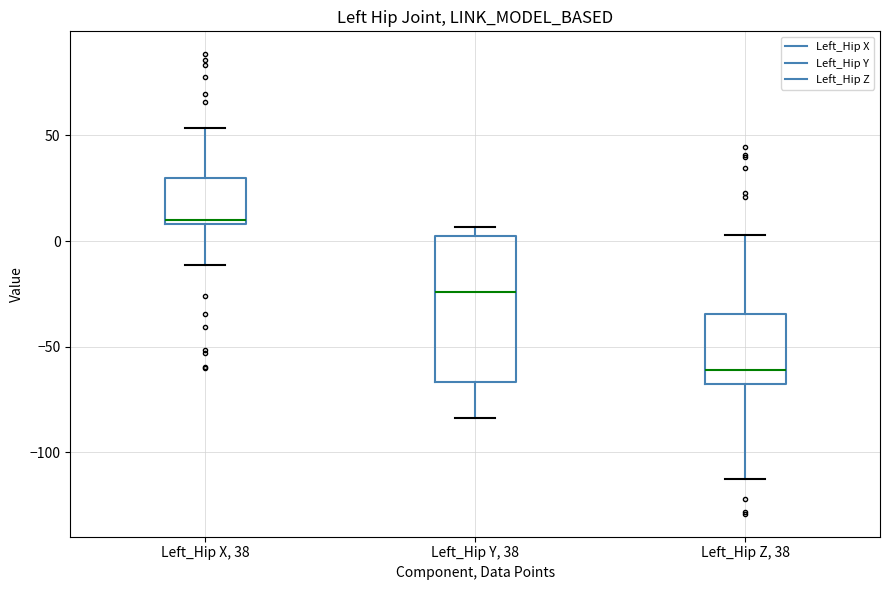

Comparing the boxes themselves (not the whiskers), which one is the tallest?

Left_Hip Y, 38